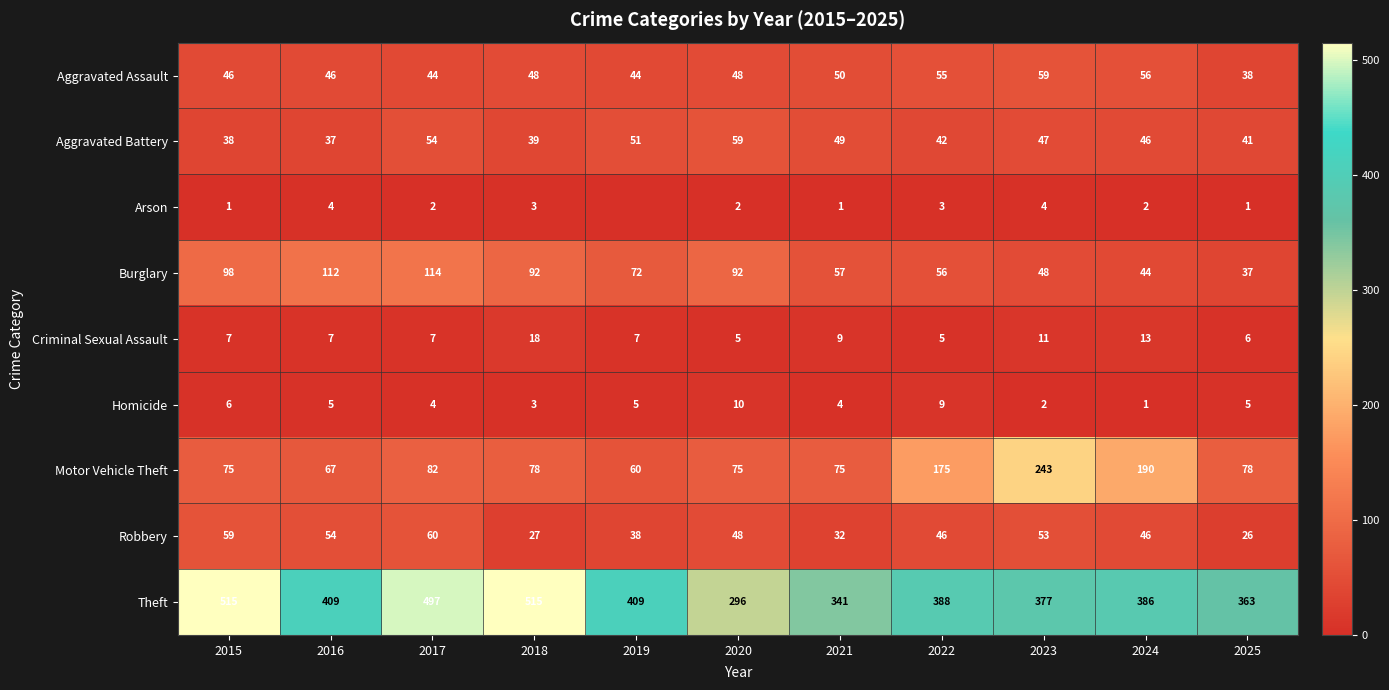

What is the maximum value for Arson?

4